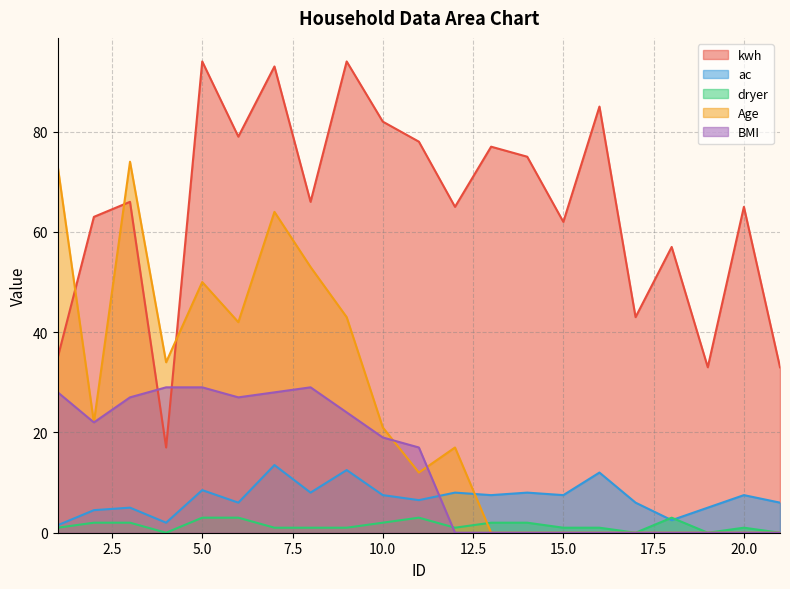

What is the difference between the second highest and minimum values in the BMI series?

29.0